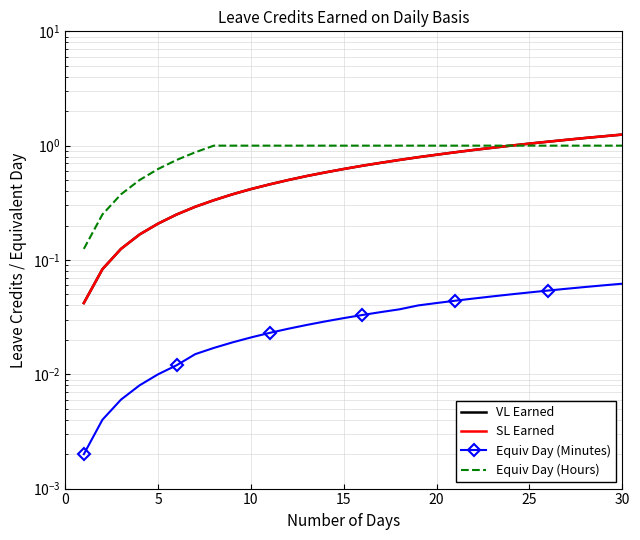

Between 10 and 15, which series saw the biggest shift?

VL Earned